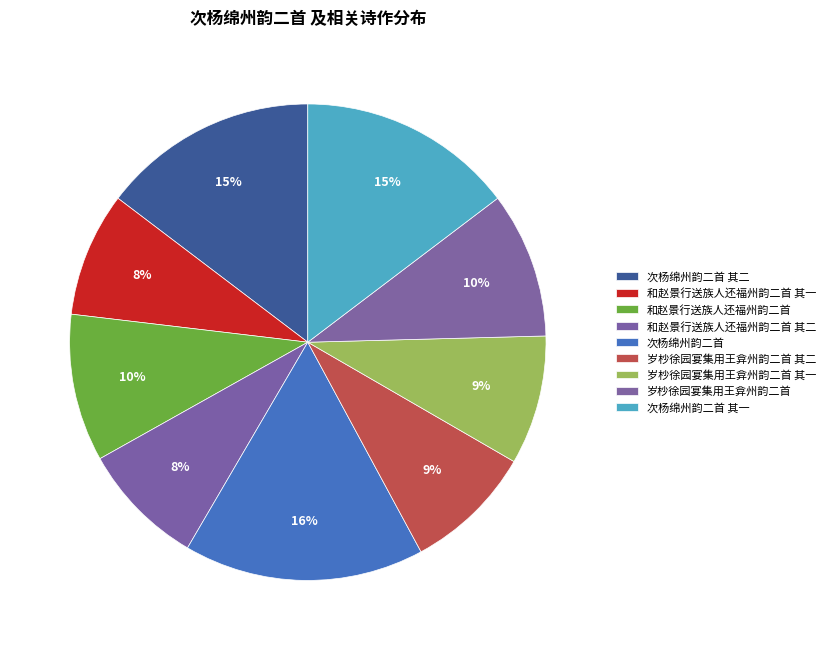

How many segments does this pie chart have?

9